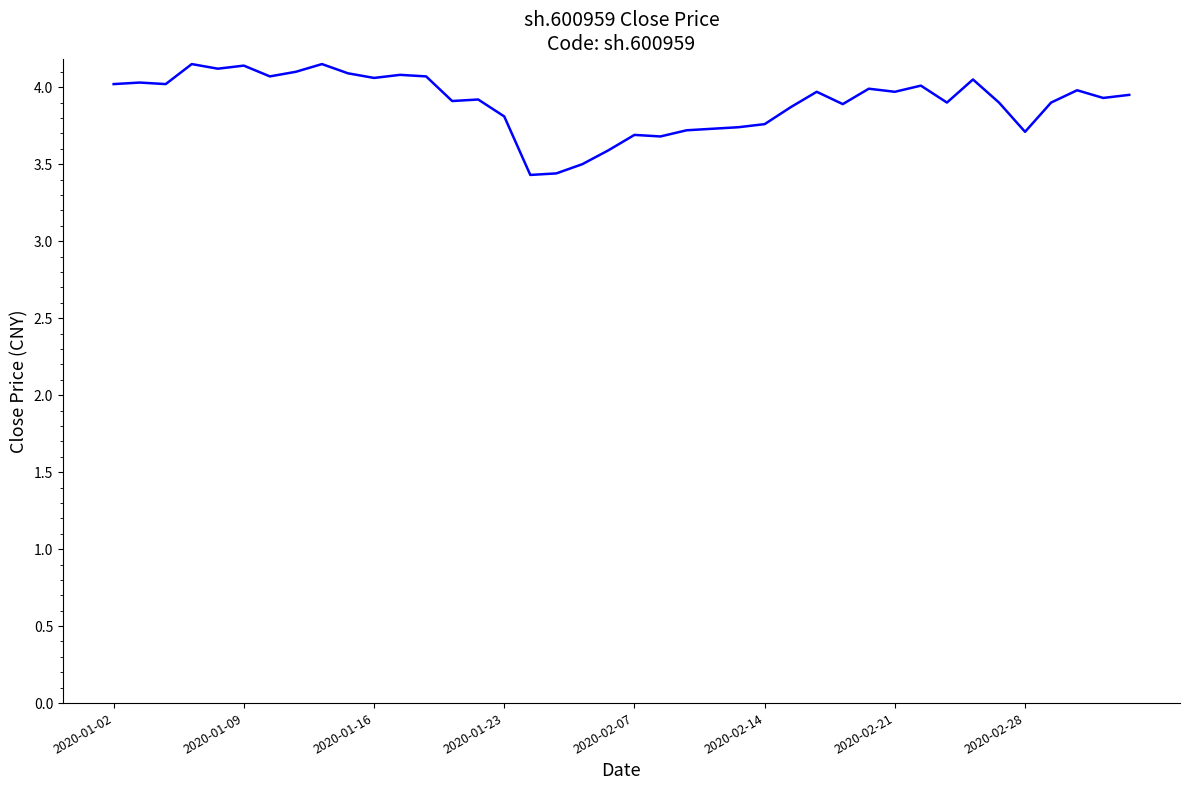

What is the minimum value shown in the chart?

3.4